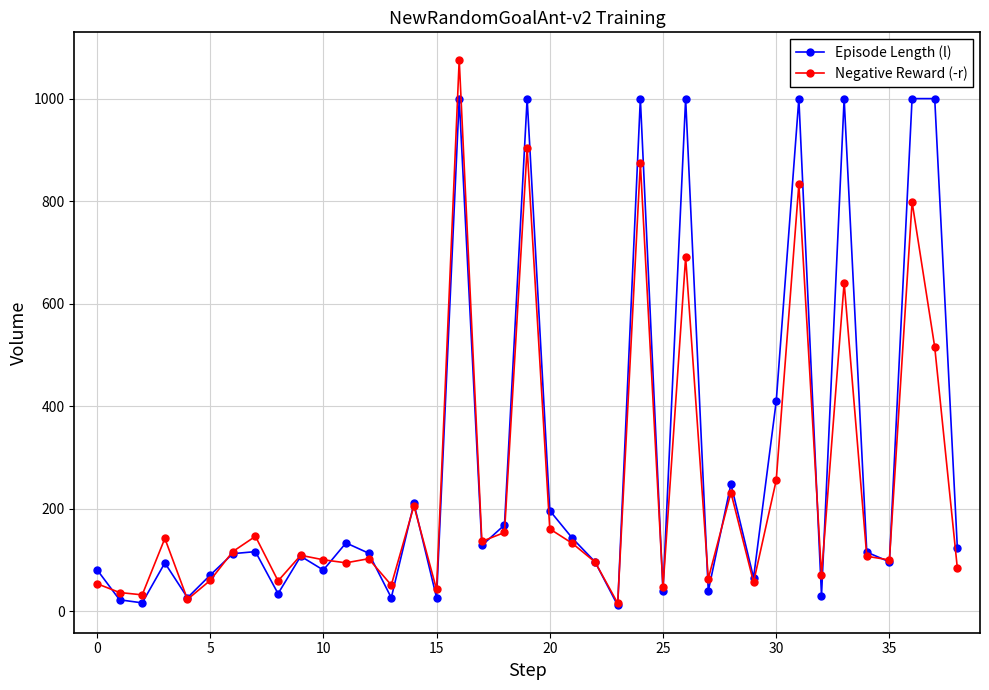

How many series are shown in this chart?

2